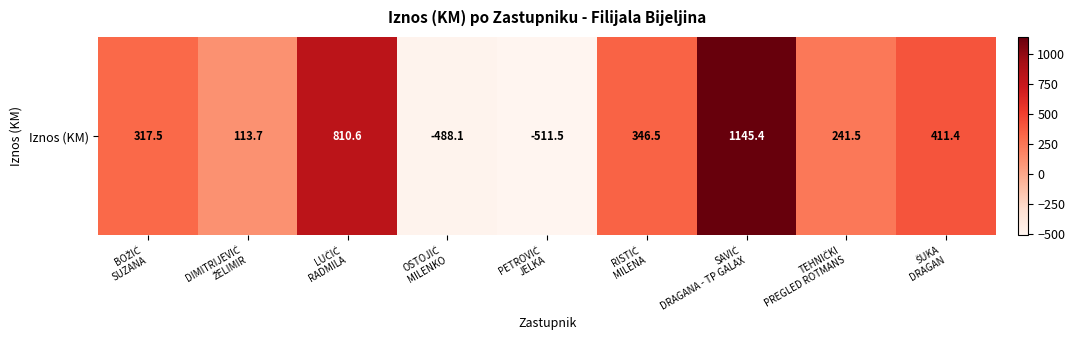

Rank the categories by value from lowest to highest.

PETROVIĆ
JELKA, OSTOJIĆ
MILENKO, DIMITRIJEVIĆ
ŽELIMIR, TEHNIČKI
PREGLED ROTMANS, BOŽIĆ
SUZANA, RISTIĆ
MILENA, ŠUKA
DRAGAN, LUČIĆ
RADMILA, SAVIĆ
DRAGANA - TP GALAX